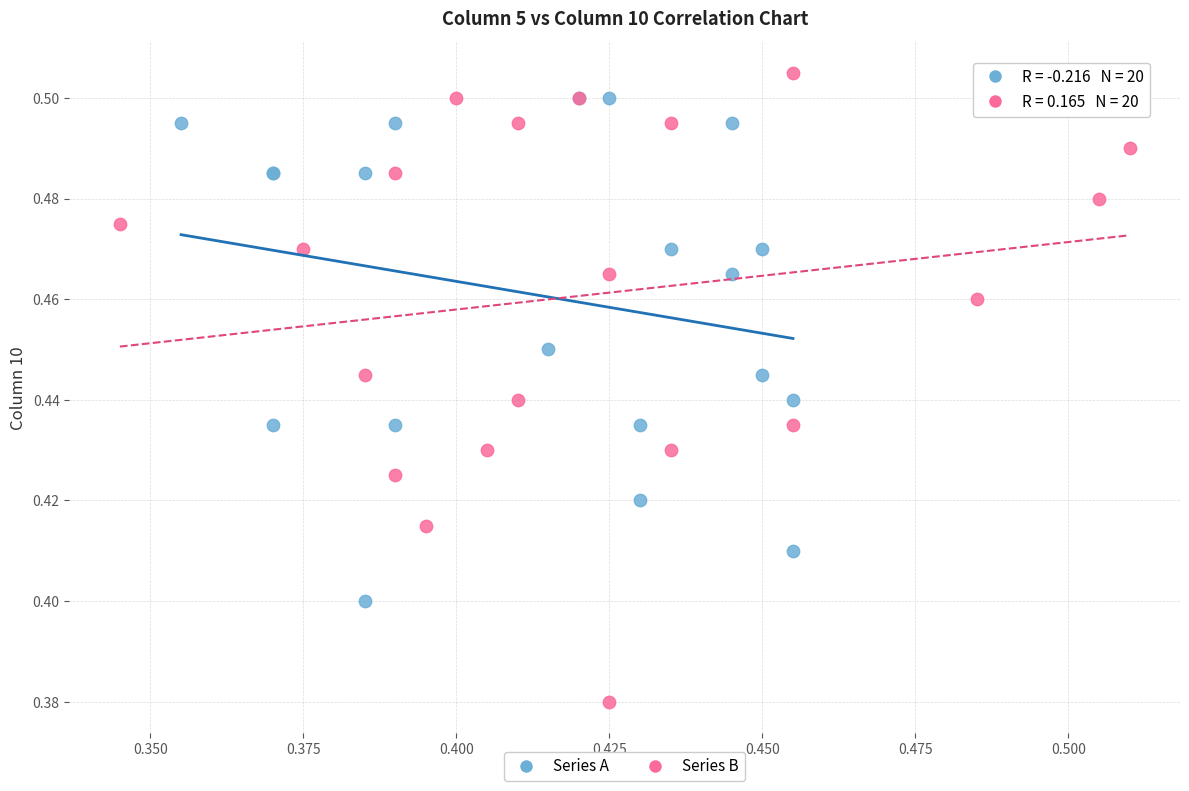

Which series reaches the minimum Y coordinate?

Series B